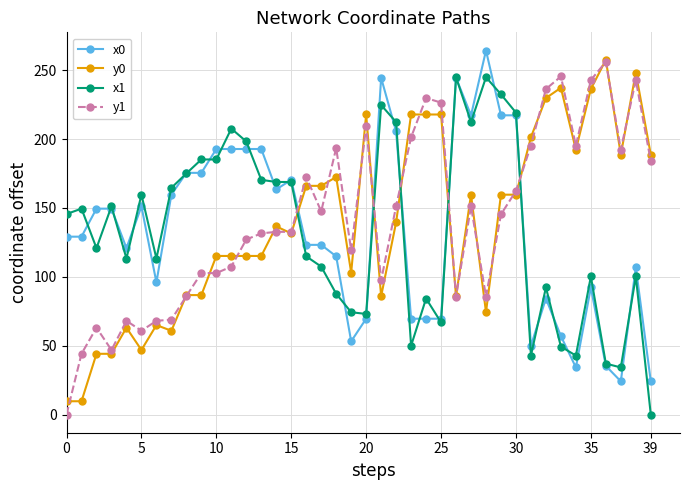

What is the minimum value for x0?

24.1